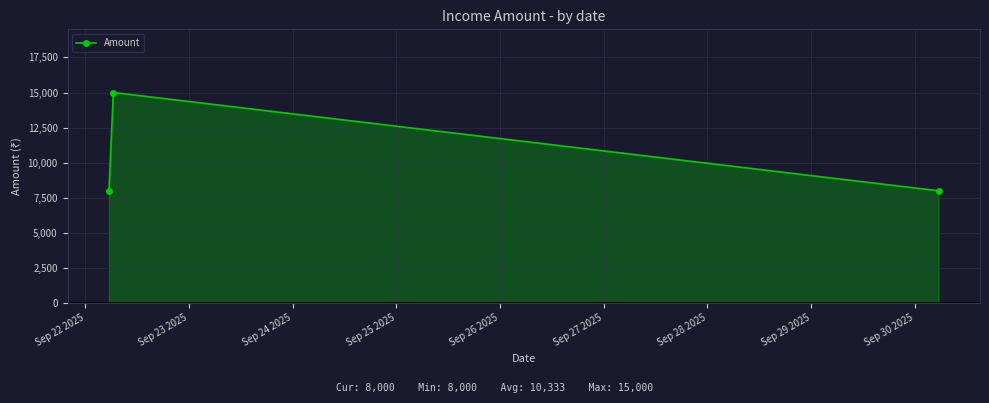

What is the smallest value displayed?

8000